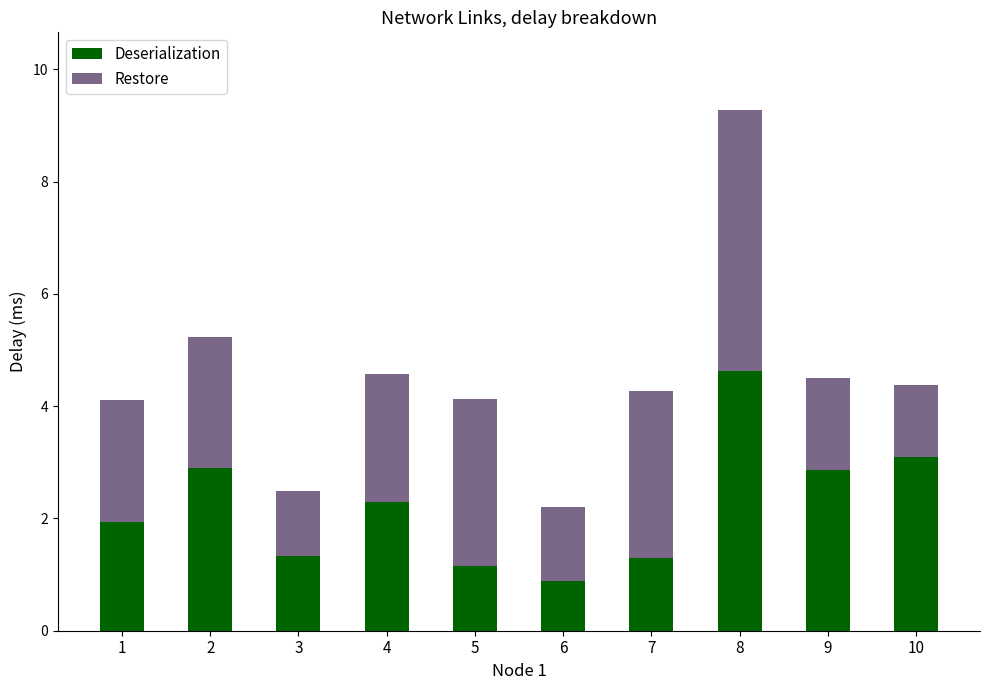

At which category is the sum across all series the highest?

8